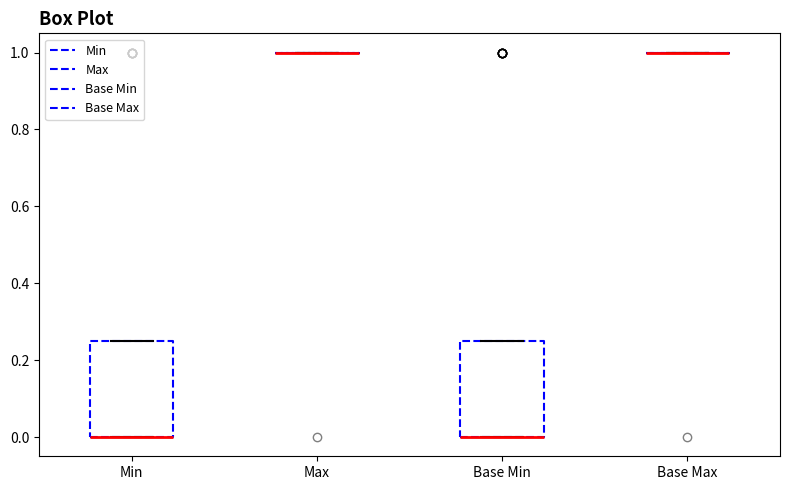

Where is the upper edge of the box for Min on the y-axis? The values are not printed on the chart, so give them approximately, as read against the axis.

0.26